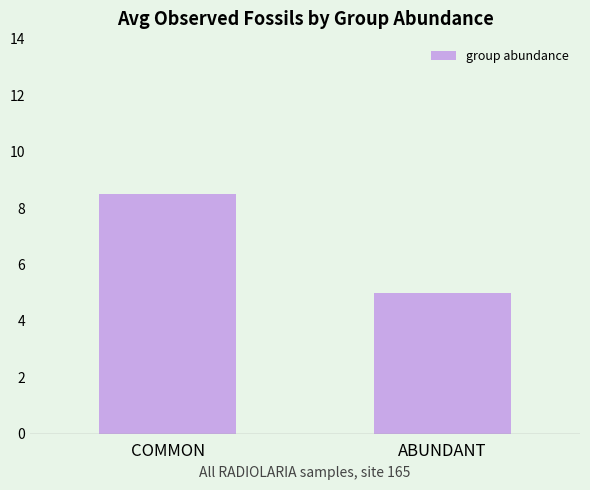

Between COMMON and ABUNDANT, which is larger?

COMMON